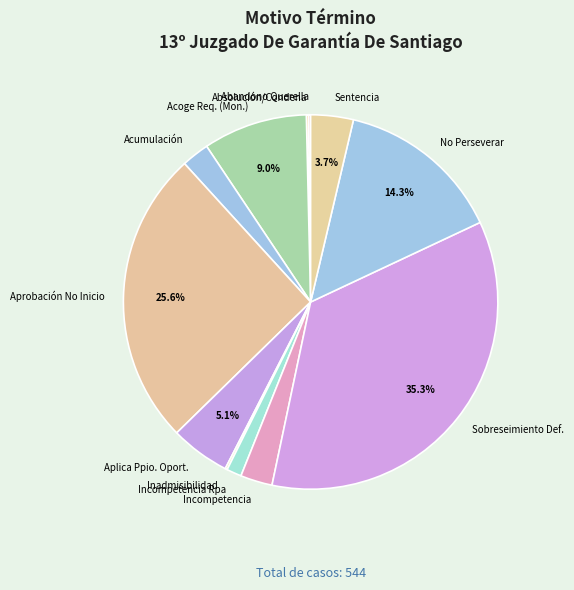

Which category has the biggest portion of the pie?

Sobreseimiento Def.